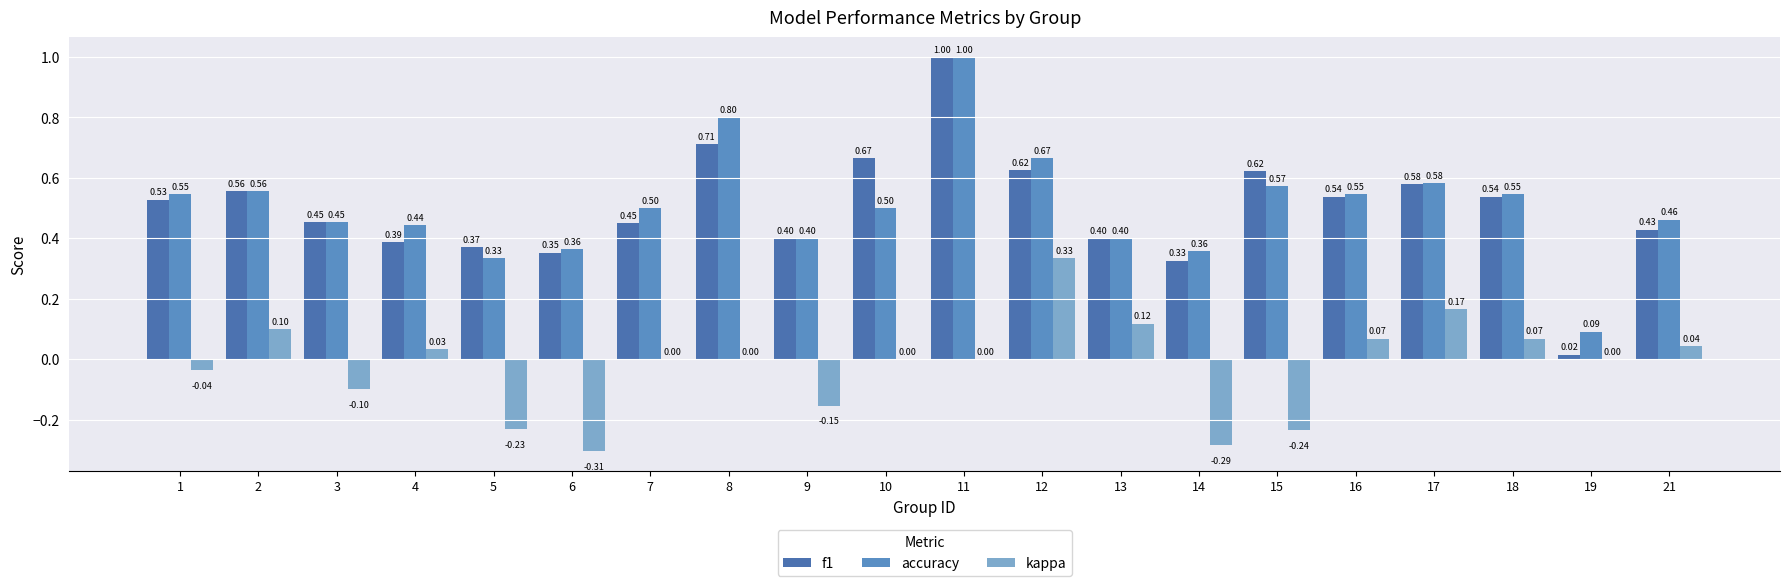

Which label corresponds to the largest value in the chart?

11